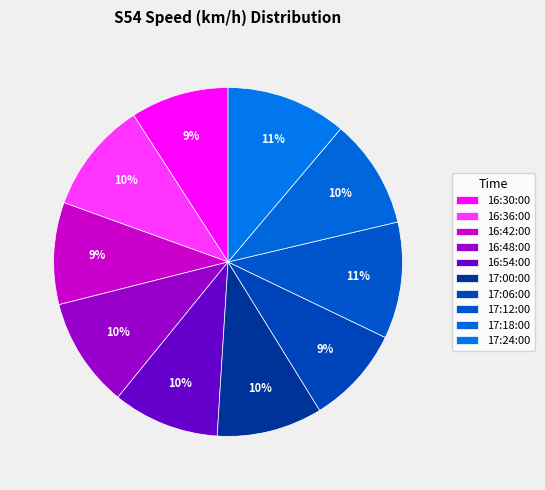

Which slice is the largest?

17:24:00